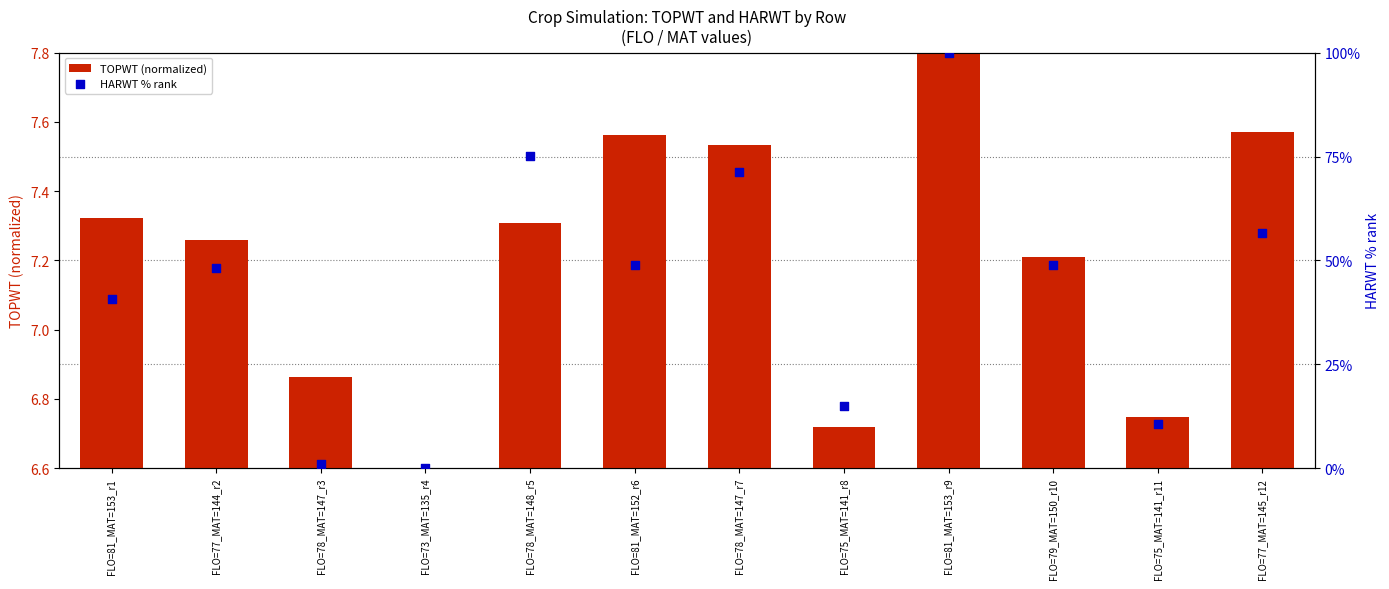

Is the value of HARWT % rank at FLO=78_MAT=147_r3 greater than the value of TOPWT (normalized) at FLO=75_MAT=141_r8?

Yes